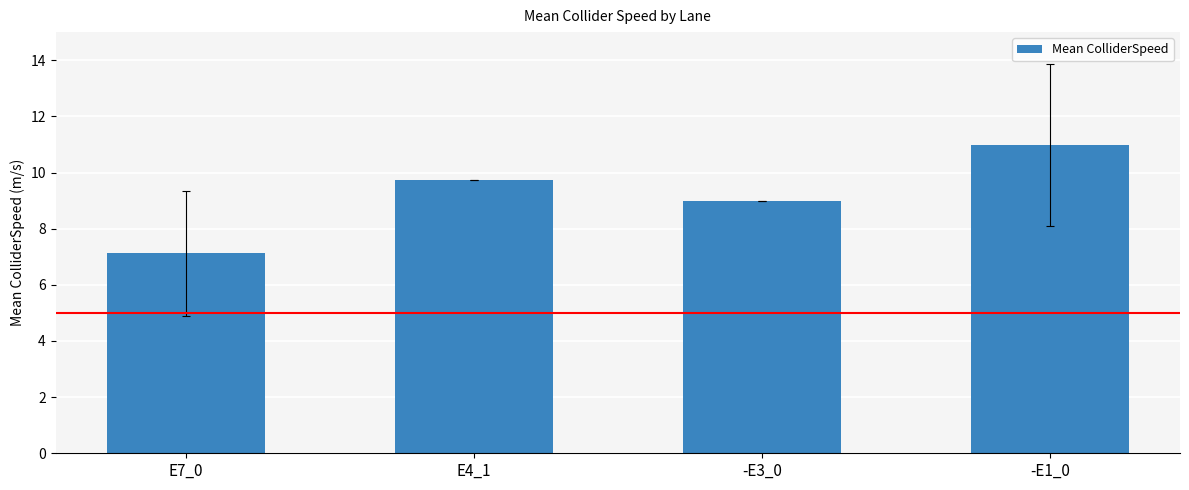

What is the label of the 1st bar from the right?

-E1_0